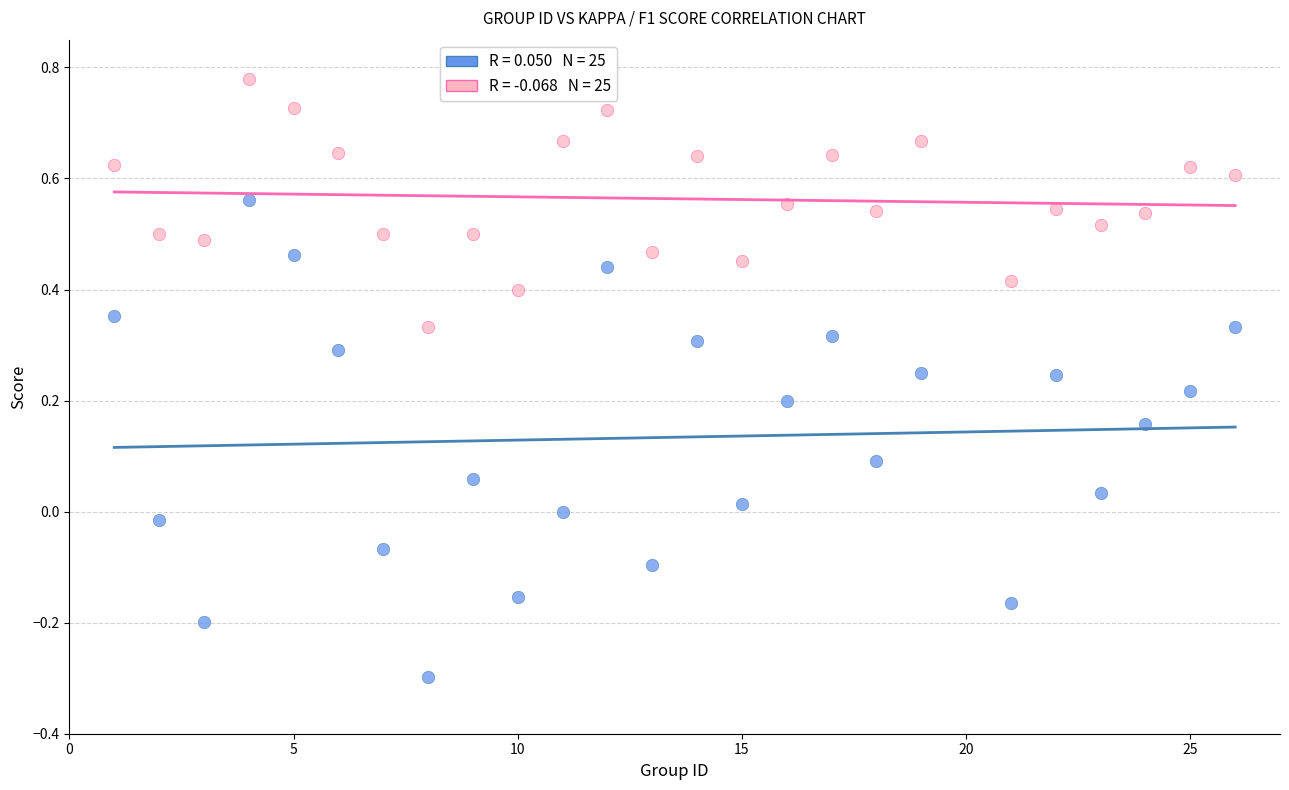

Across all data points, what is the range of X values (max minus min)?

25.0